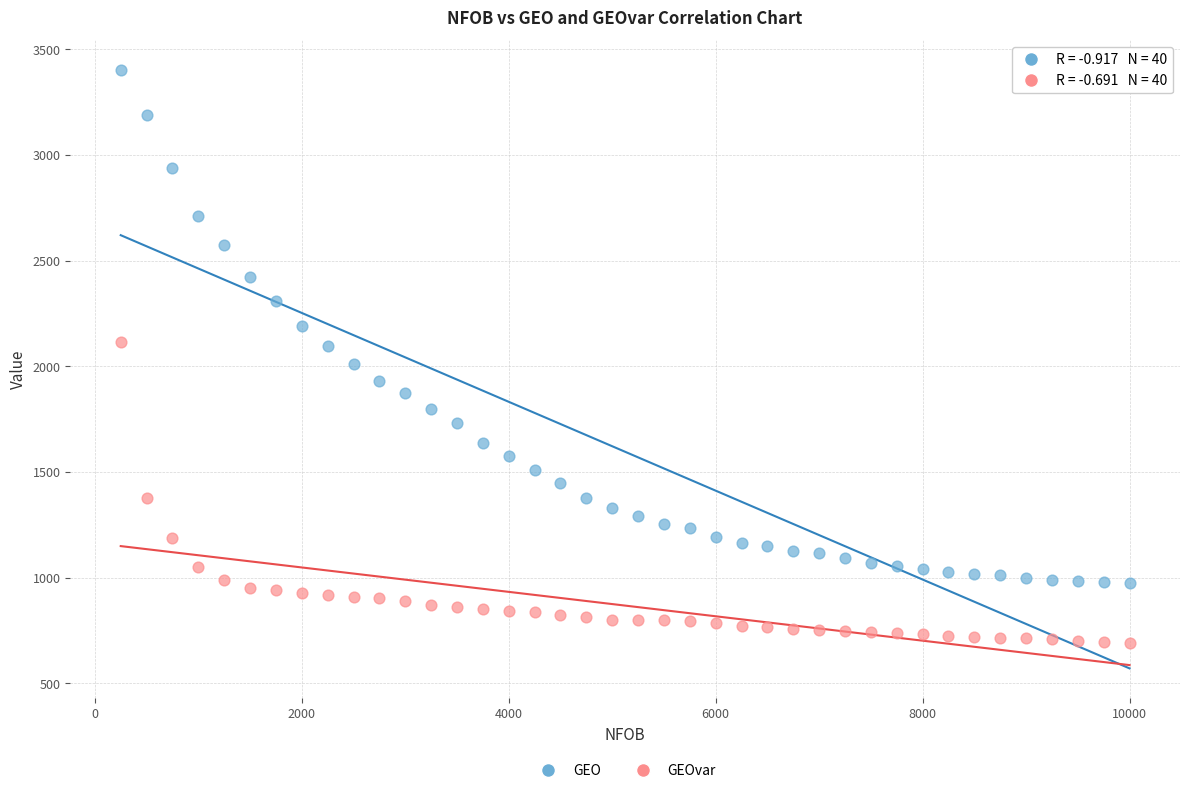

Across all data points, what is the range of X values (max minus min)?

9750.0